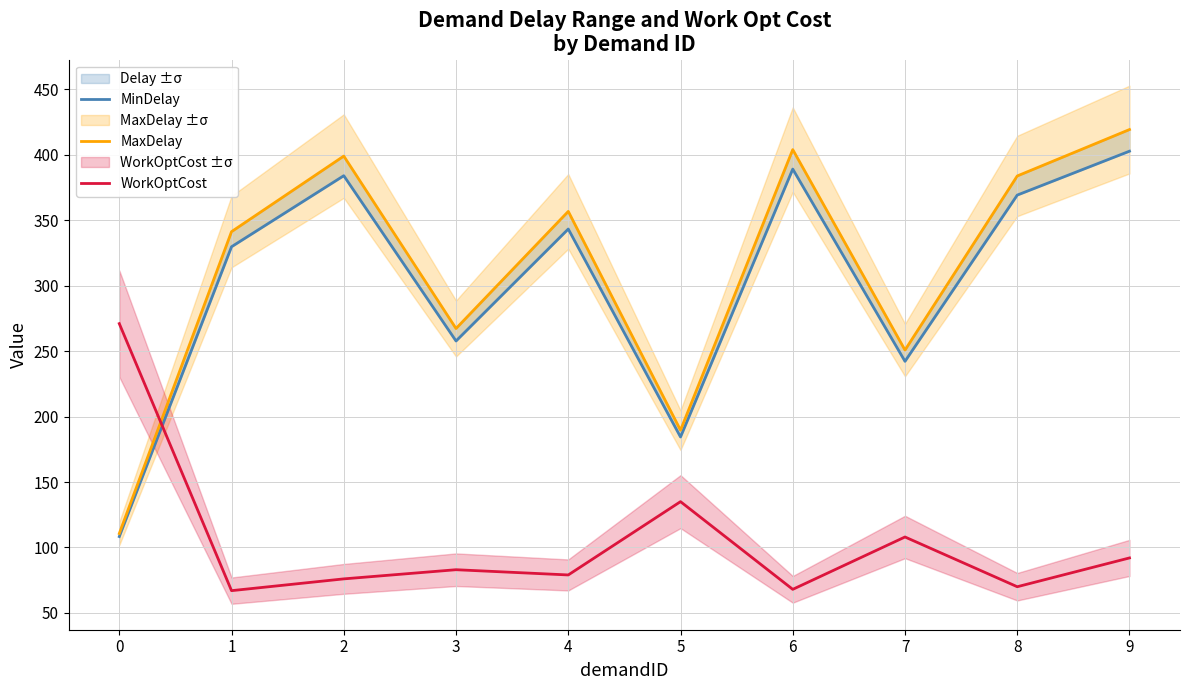

At how many categories does at least one series exceed 270?

7